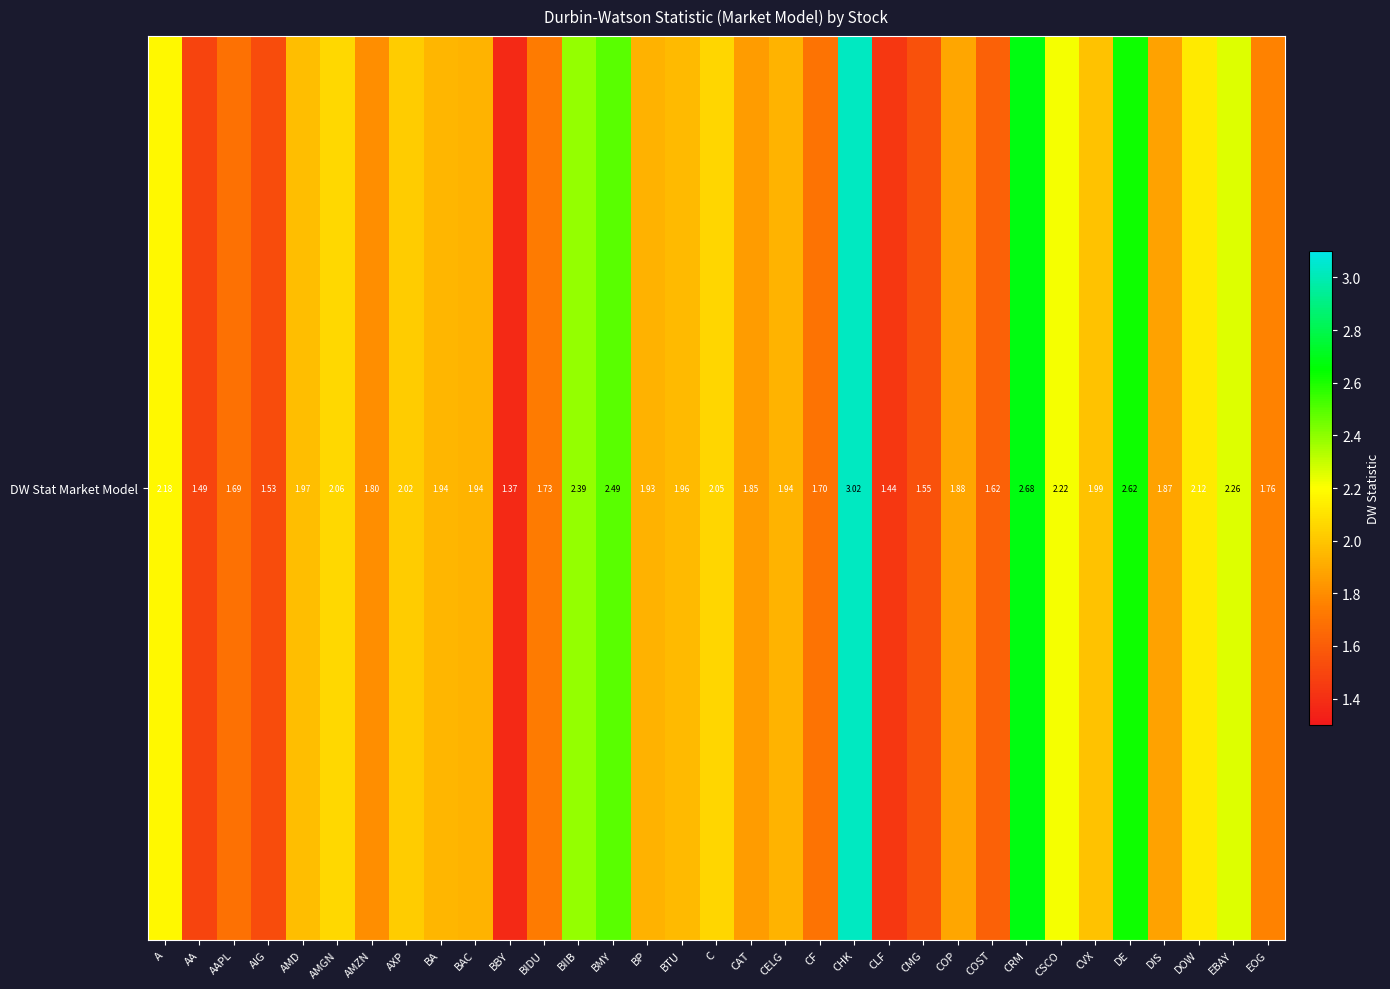

Rank the categories by value from lowest to highest.

BBY, CLF, AA, AIG, CMG, COST, AAPL, CF, BIDU, EOG, AMZN, CAT, DIS, COP, BP, BAC, CELG, BA, BTU, AMD, CVX, AXP, C, AMGN, DOW, A, CSCO, EBAY, BIIB, BMY, DE, CRM, CHK